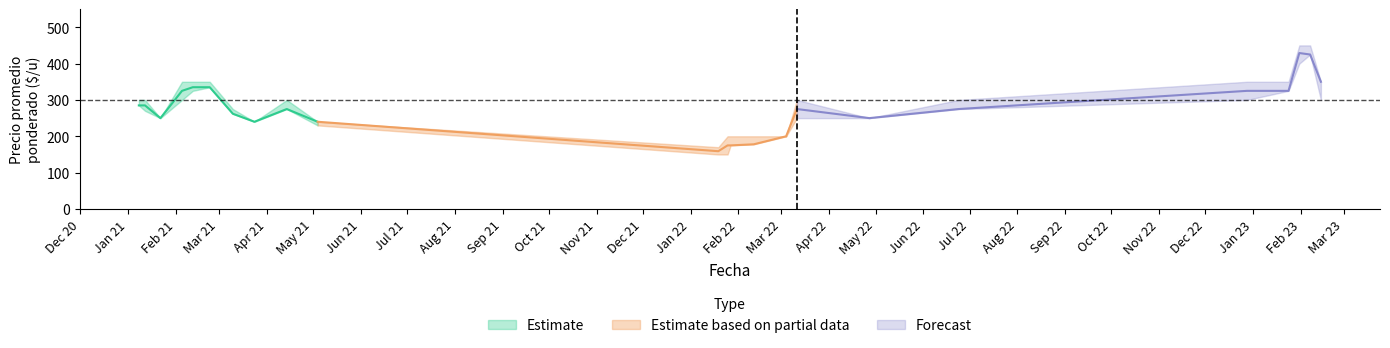

Does the chart display data point markers on the line(s)?

No